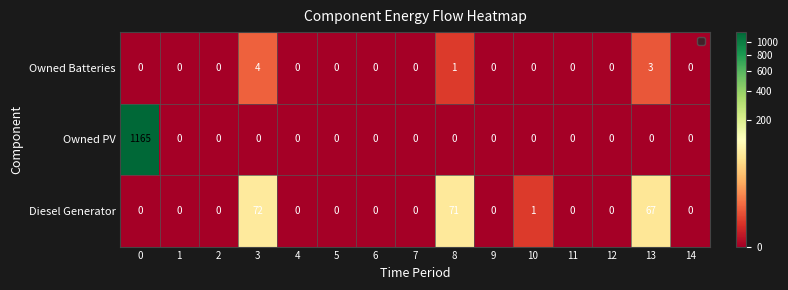

What is the total value across all series at 0?

1165